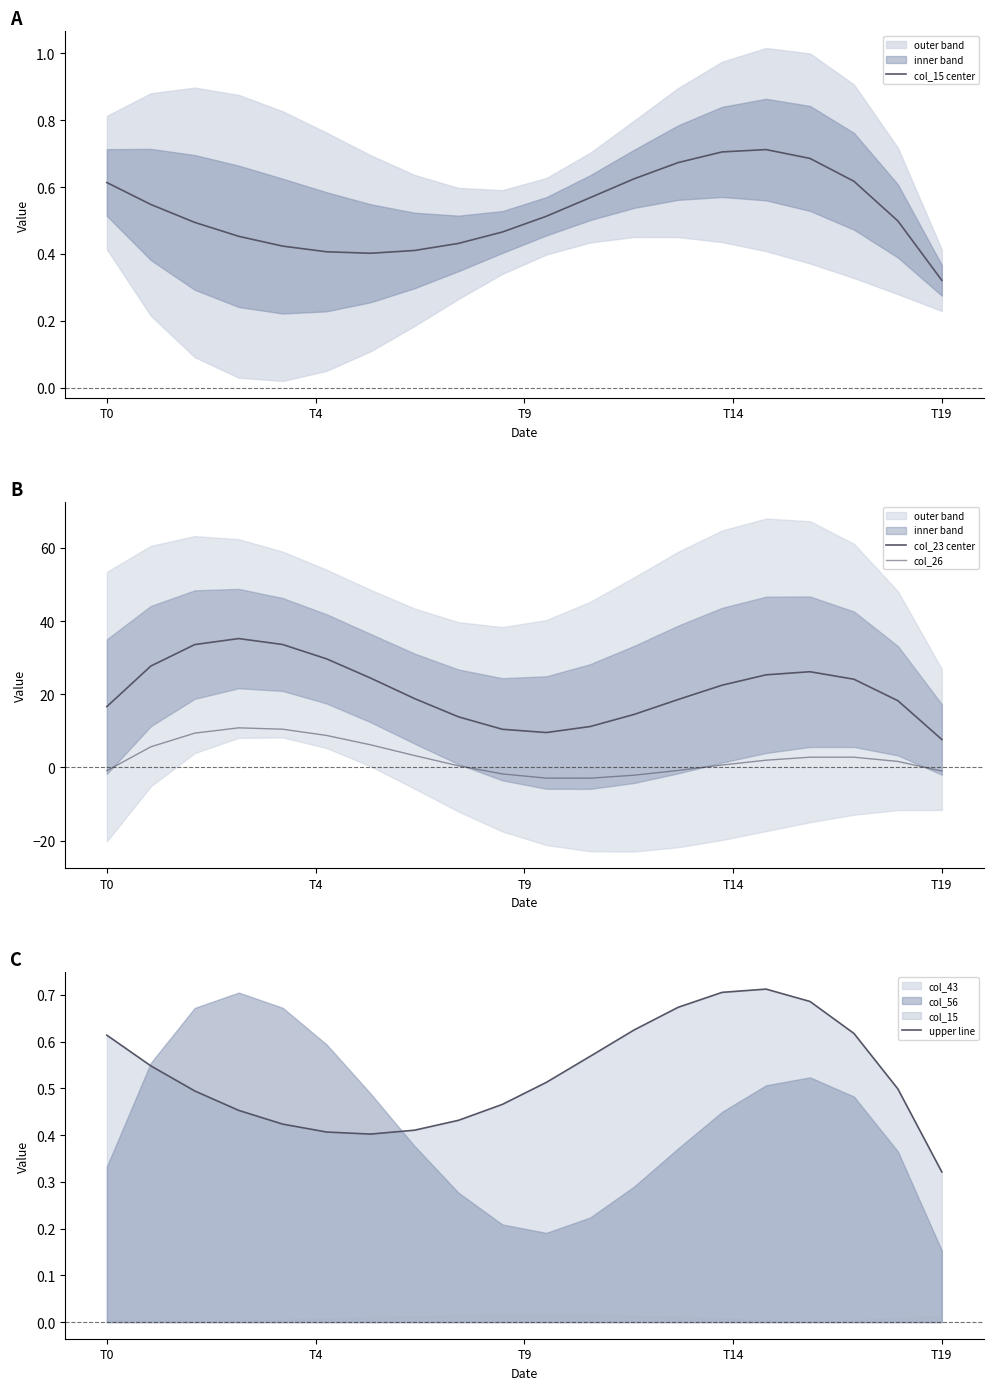

How many intersections are there between upper line and col_26?

4